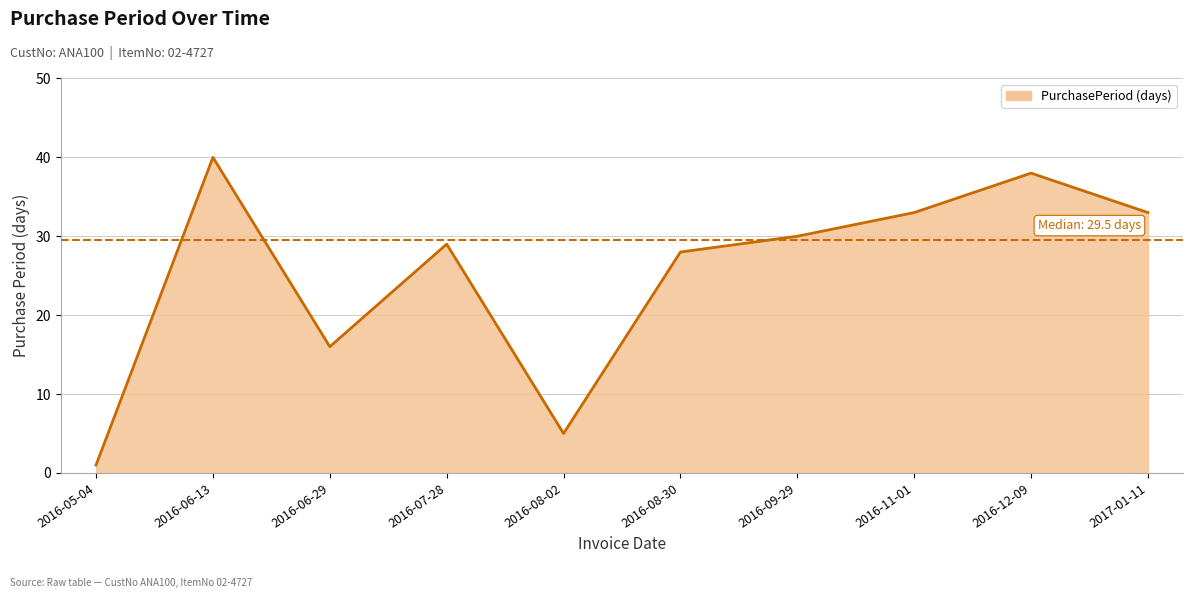

How many data points are above 30?

4